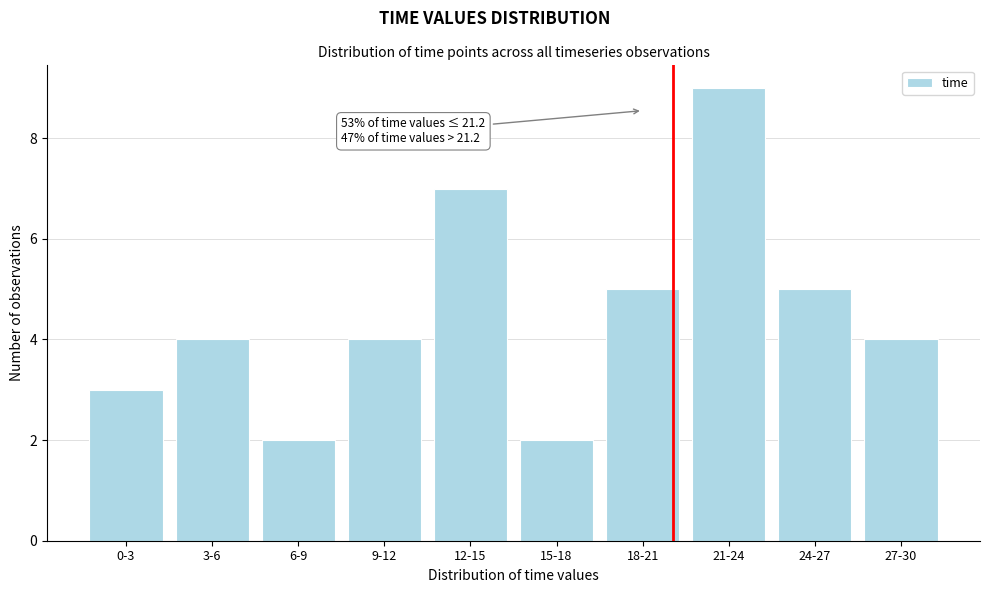

Reading left to right, what are all the values shown in this chart?

0-3=3	3-6=4	6-9=2	9-12=4	12-15=7	15-18=2	18-21=5	21-24=9	24-27=5	27-30=4